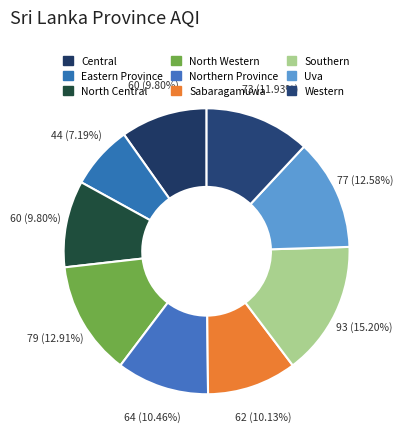

Count the number of slices in the pie.

9